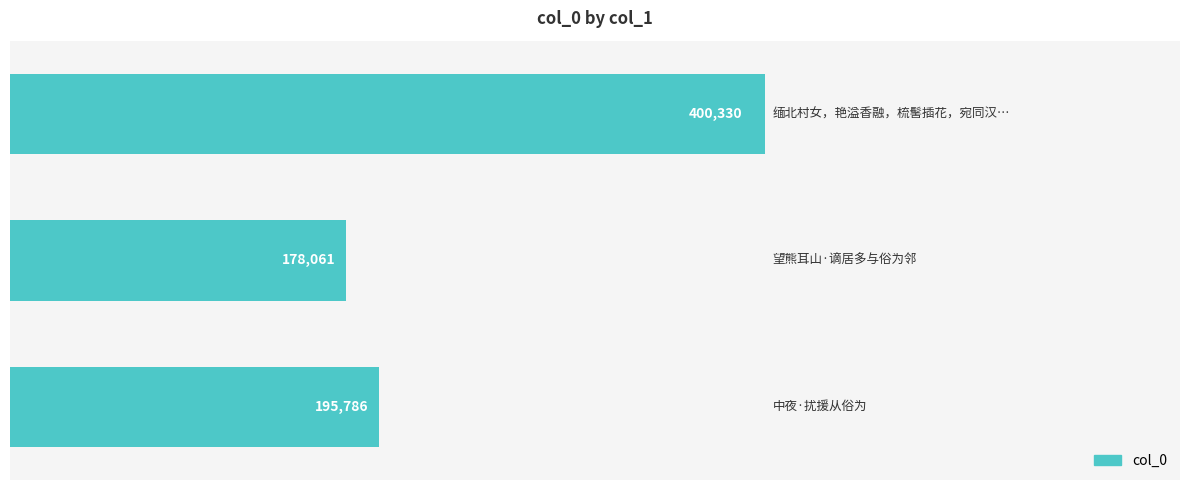

What is the maximum value shown in the chart?

400330